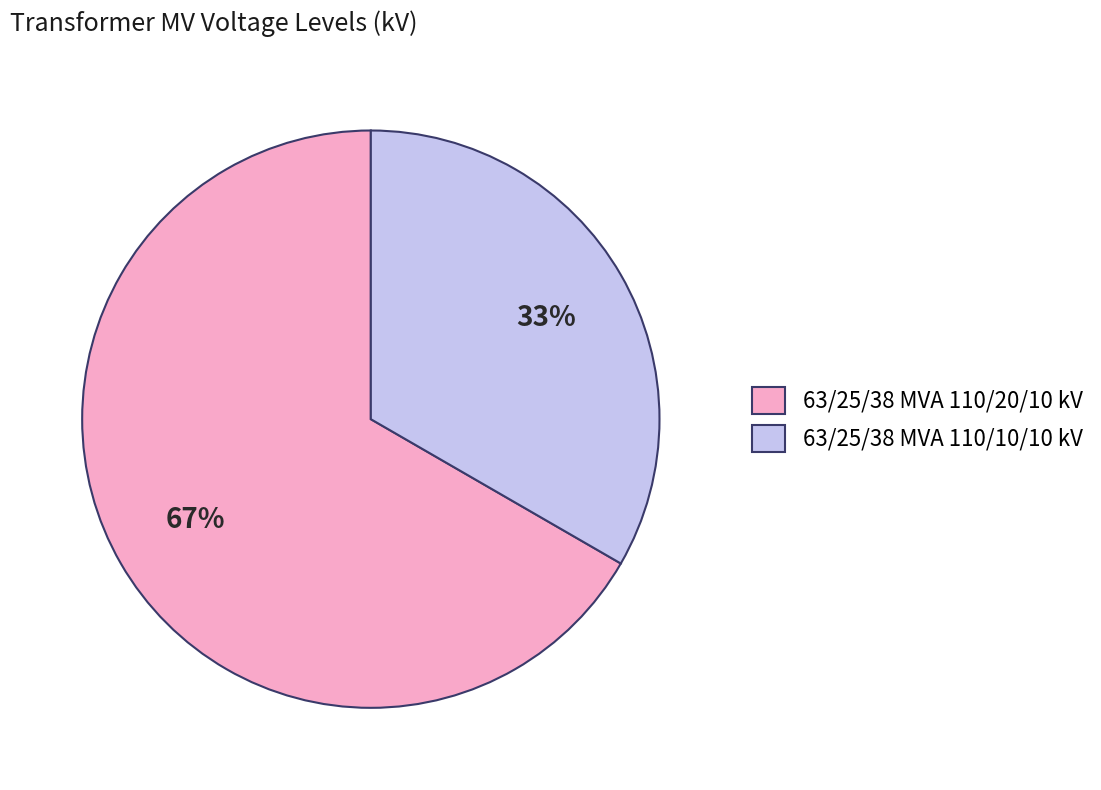

True or false: 63/25/38 MVA 110/20/10 kV accounts for 67% of the total.

True